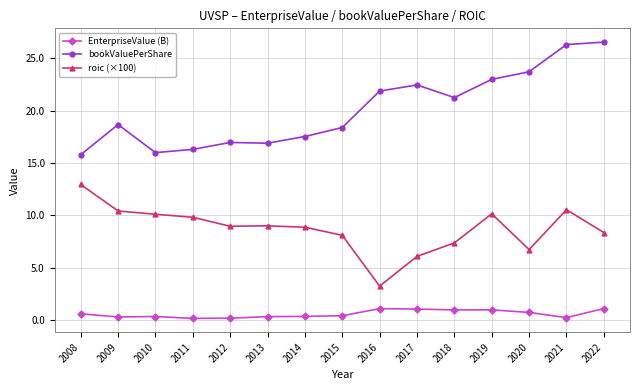

True or false: roic (×100) and EnterpriseValue (B) cross at least once.

False